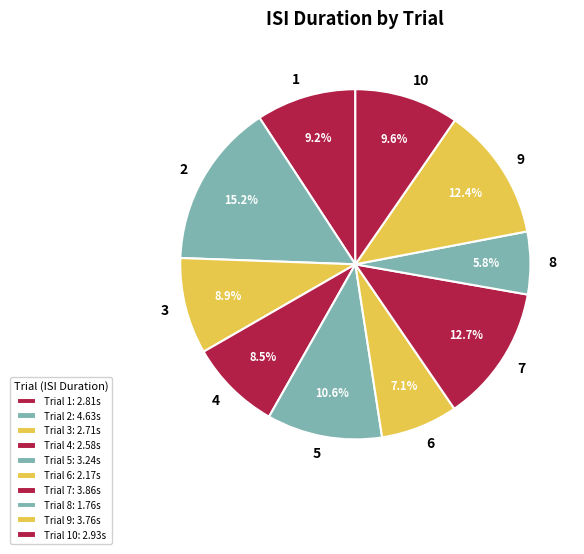

Is there any slice that represents more than half of the pie?

No